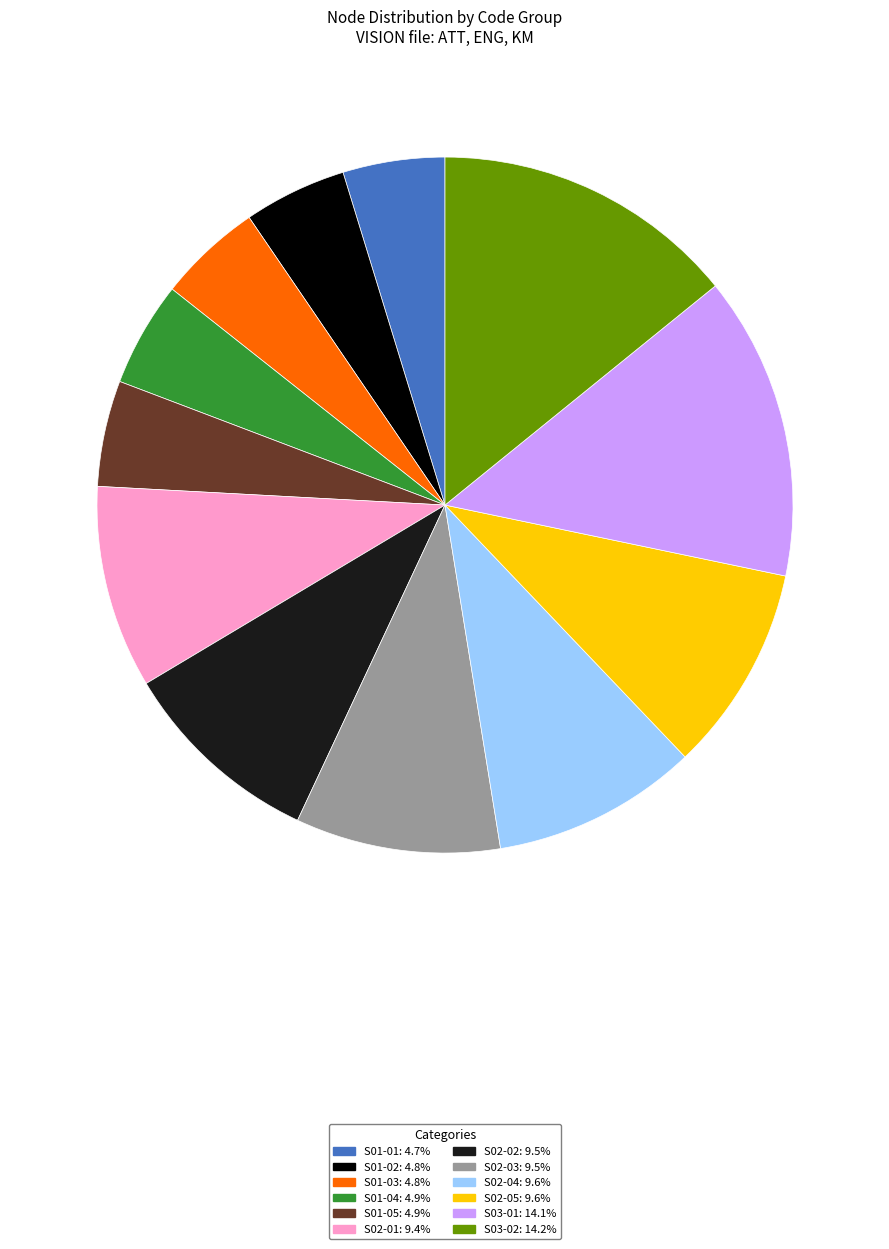

How many slices are in this pie chart?

12